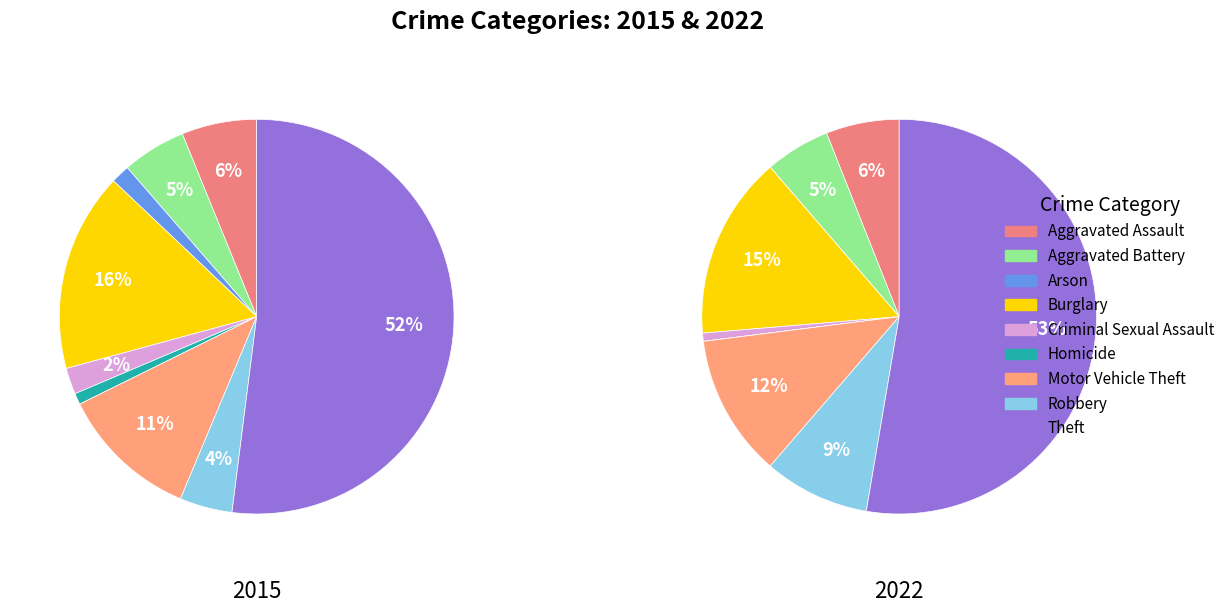

Does Theft account for over 50% of the chart?

Yes